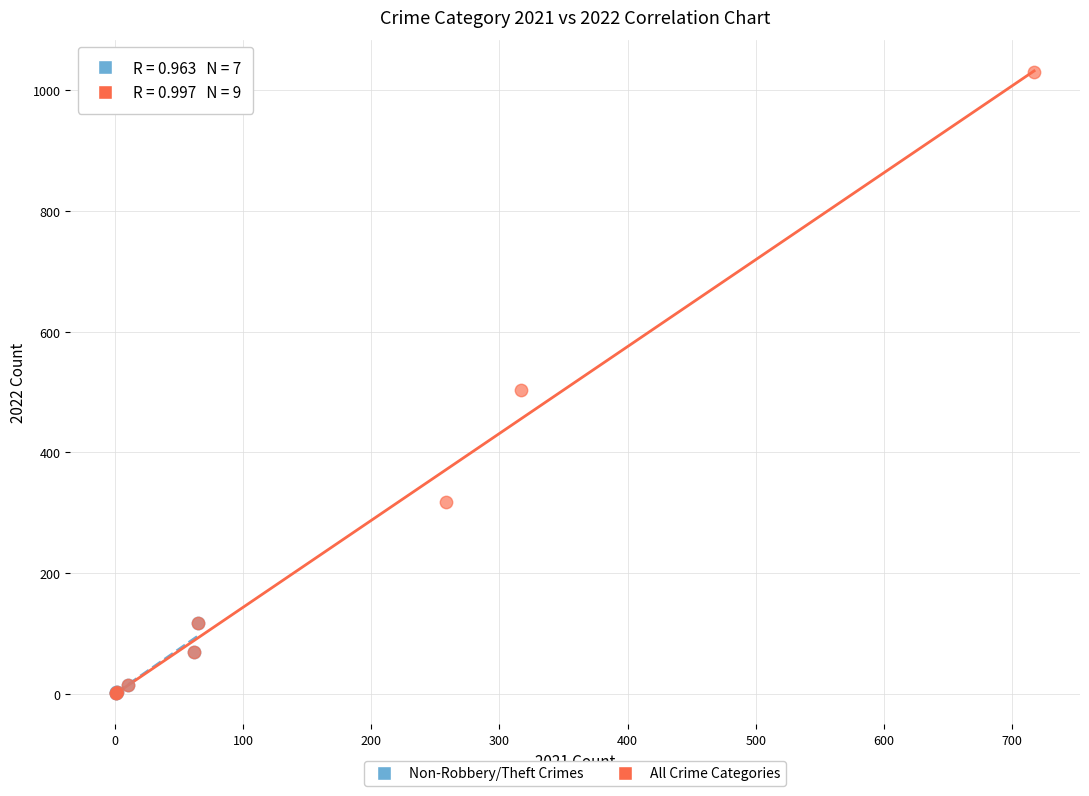

Which series has the widest spread of Y values?

All Crime Categories